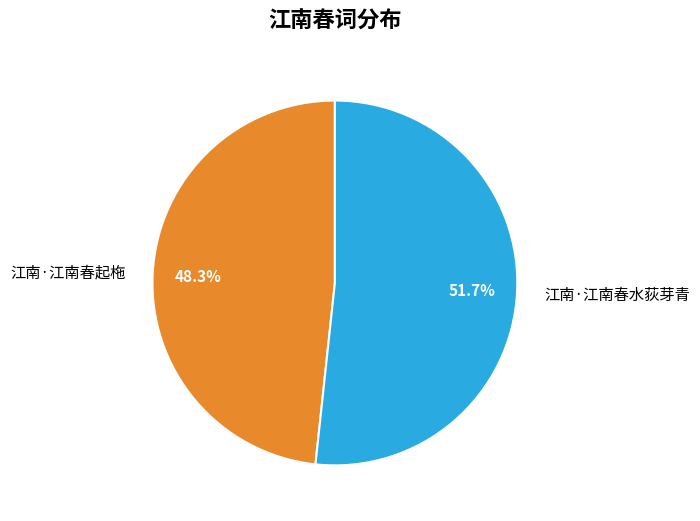

True or false: 江南·江南春起柂 accounts for 48% of the total.

True